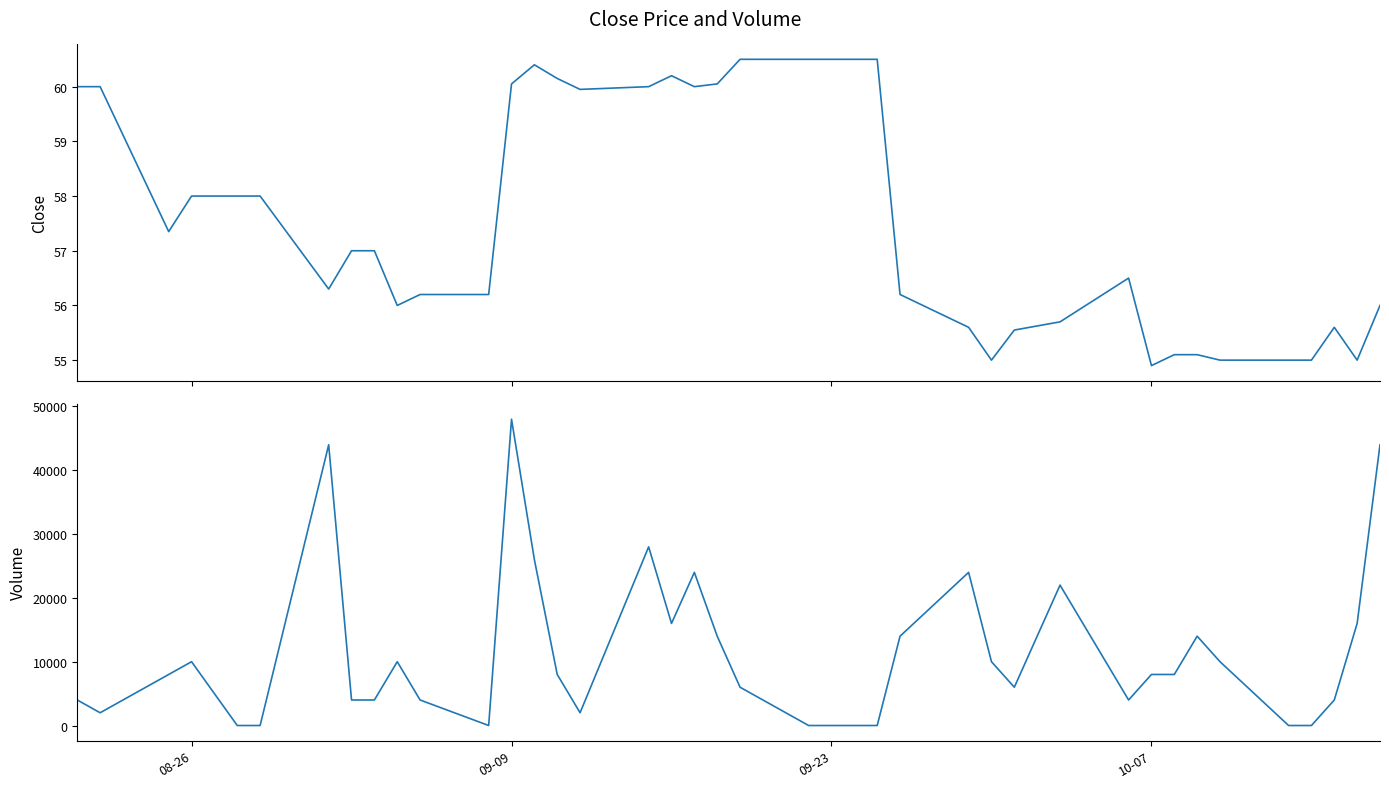

What is the average value of the Close series?

57.6